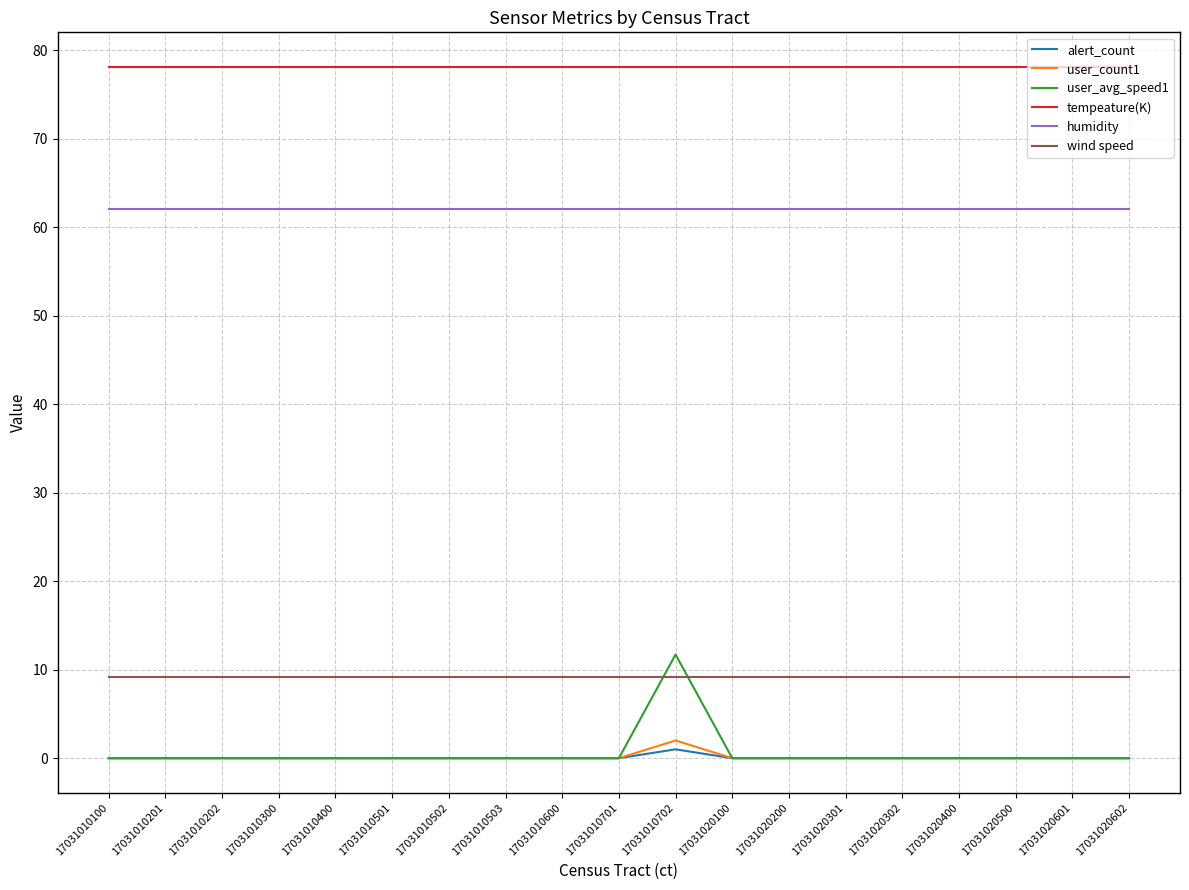

Count the number of data series in this chart.

6